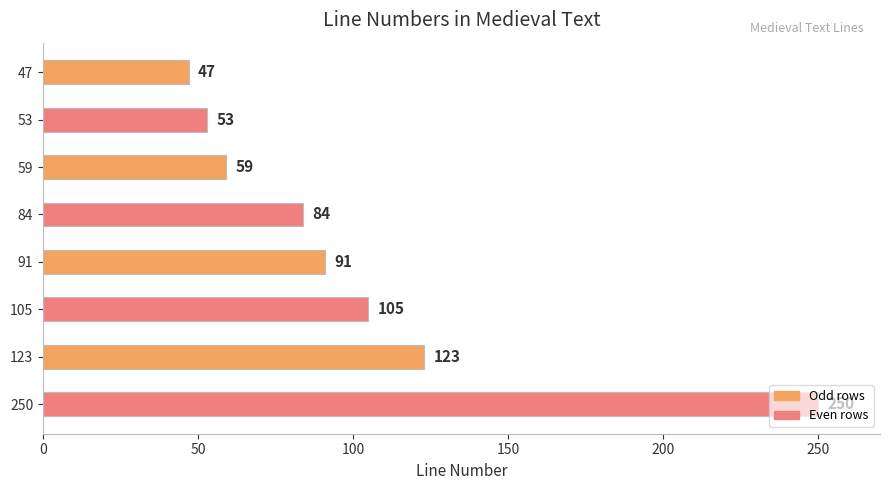

Rank the categories by value from lowest to highest.

47, 53, 59, 84, 91, 105, 123, 250